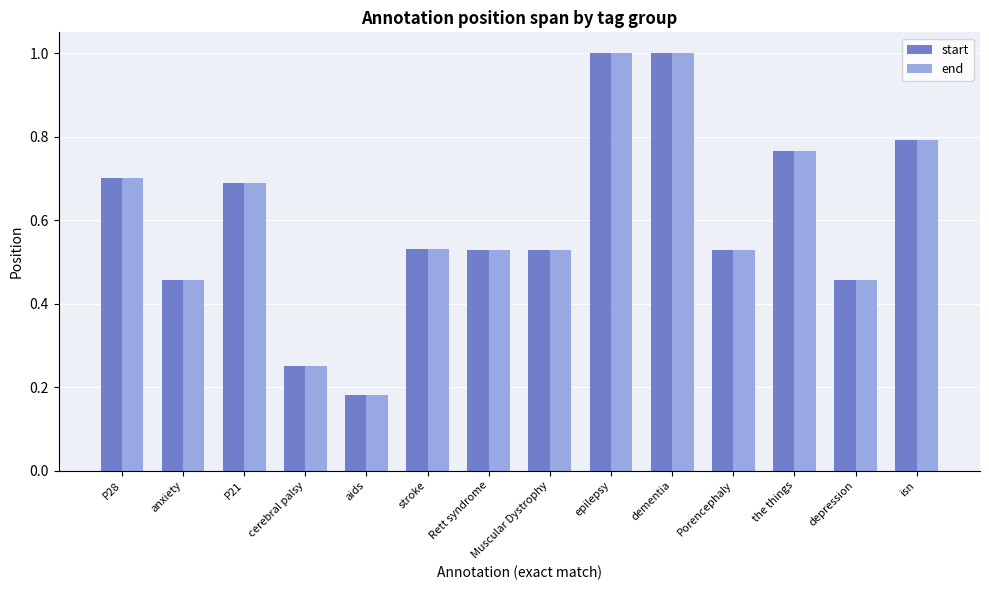

Which series has the widest spread of values?

end